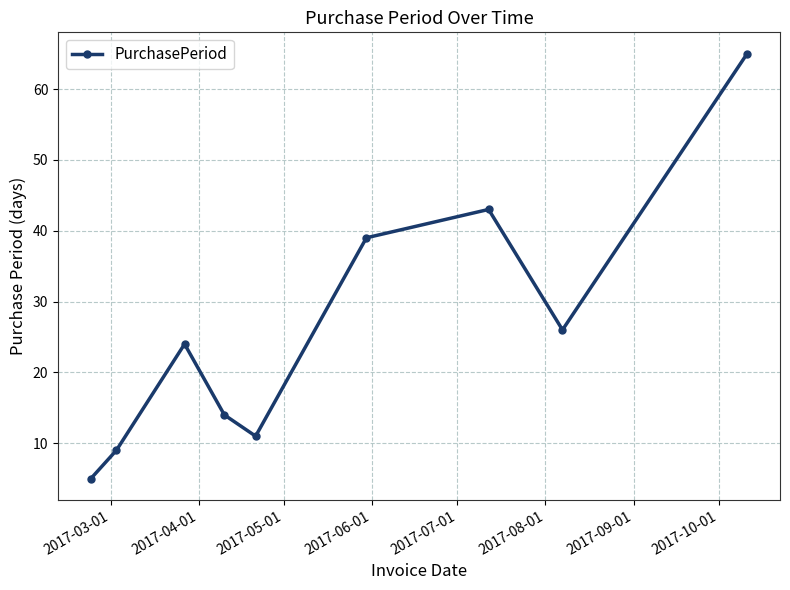

What is the difference between the second highest and minimum values?

38